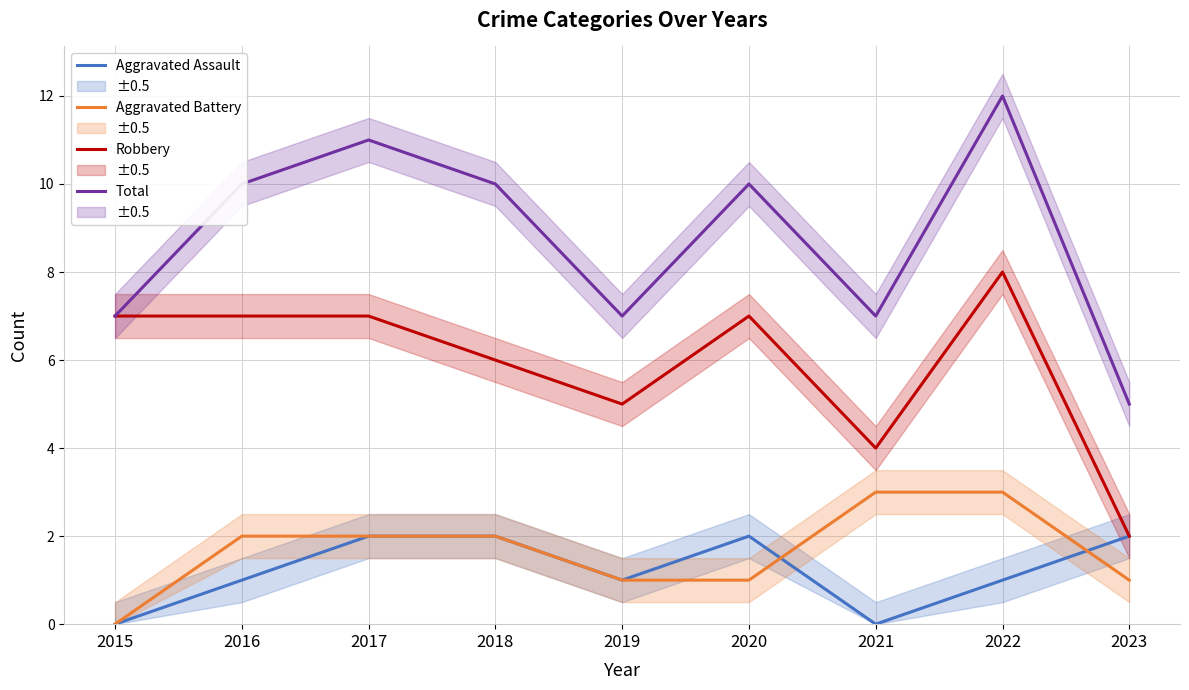

Which series has the largest total across all categories?

Total